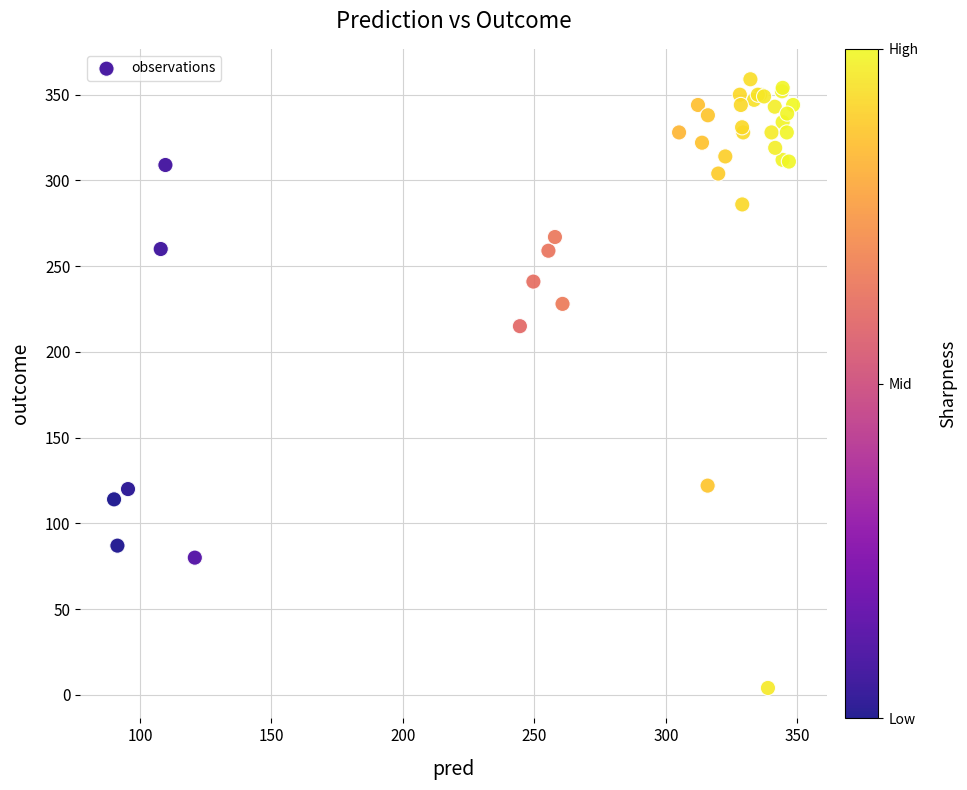

What Y value in the scatter plot is closest to 181?

215